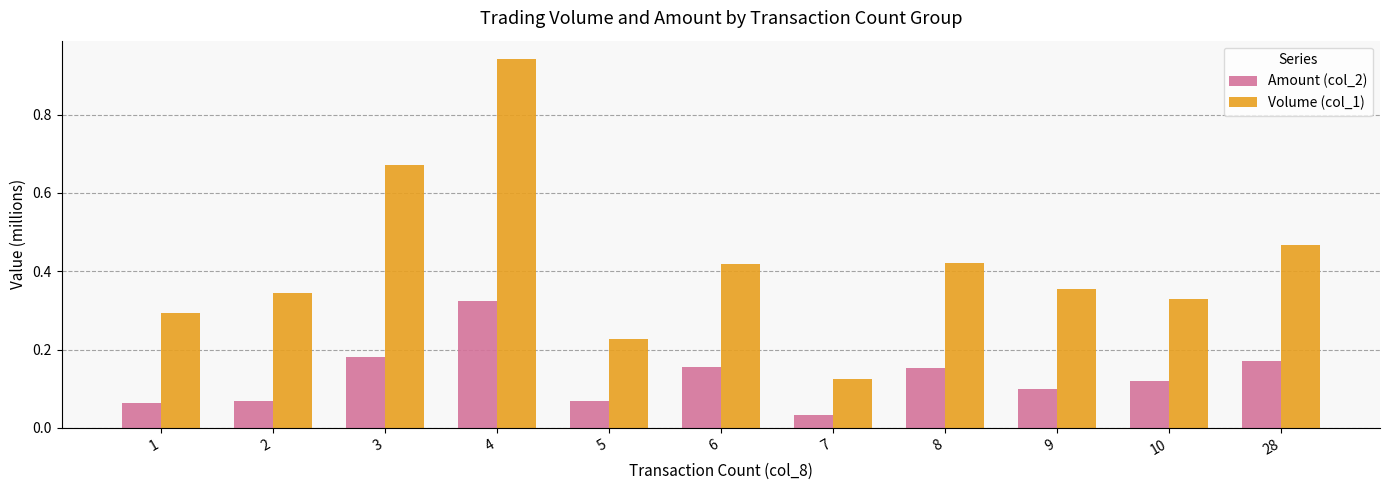

What is the sum of the Volume (col_1) values at 8 and 5?

0.6